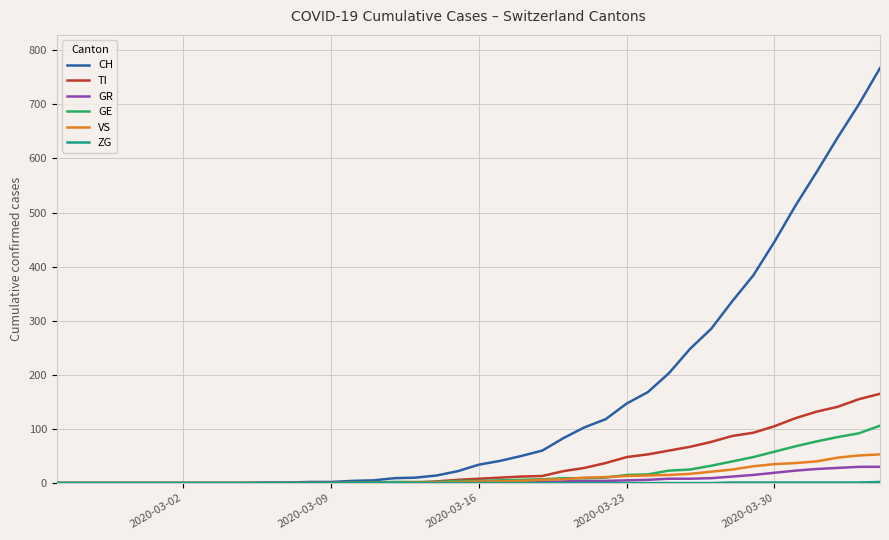

Which series has the largest total across all categories?

CH